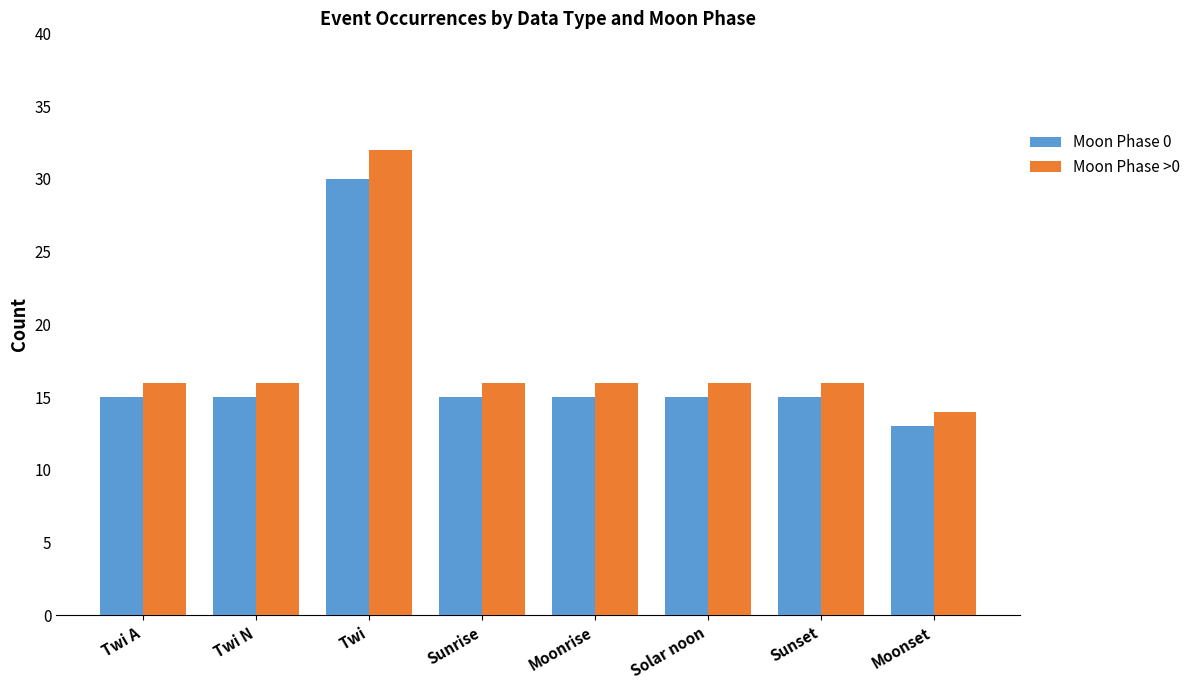

Which series has the largest total across all categories?

Moon Phase >0